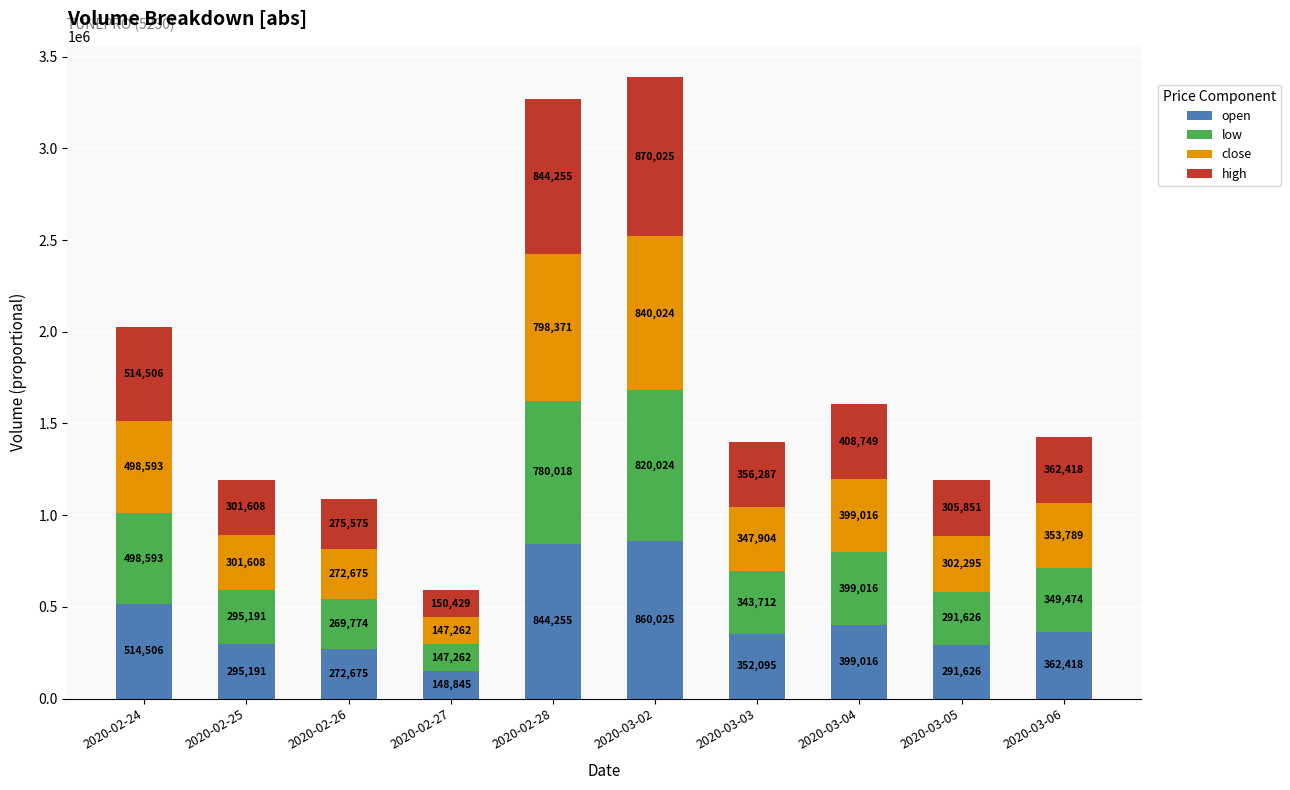

Count the number of data series in this chart.

4